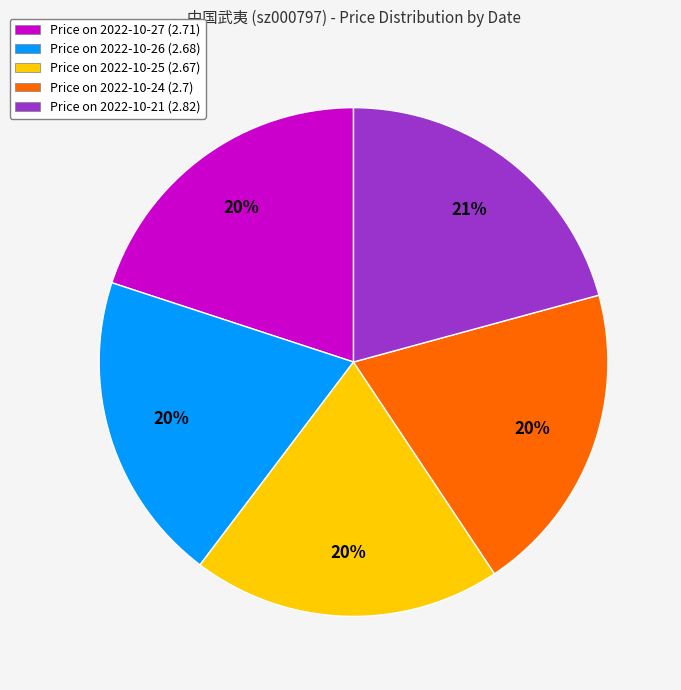

How many segments does this pie chart have?

5